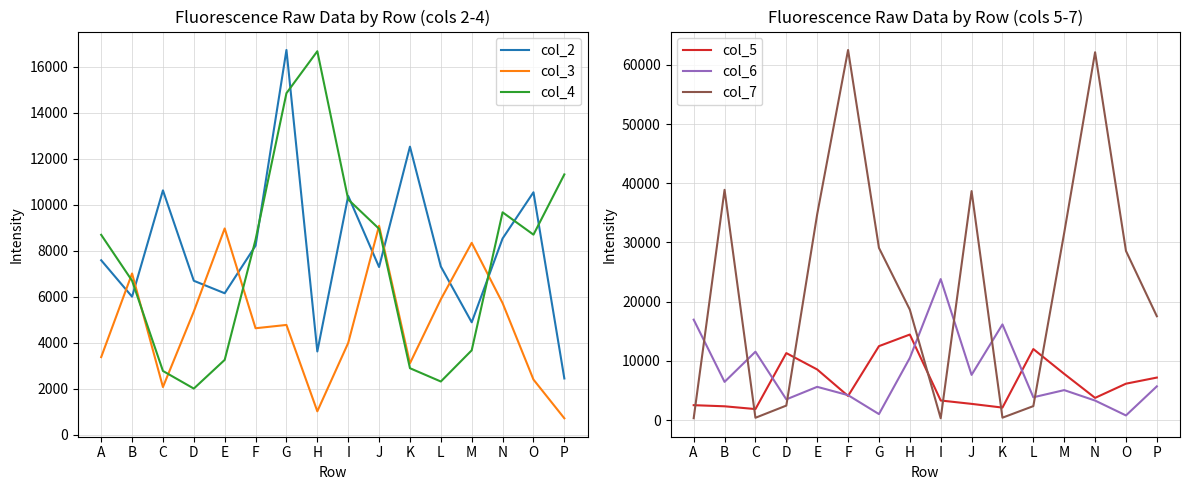

True or false: col_6 and col_7 intersect in this chart.

True